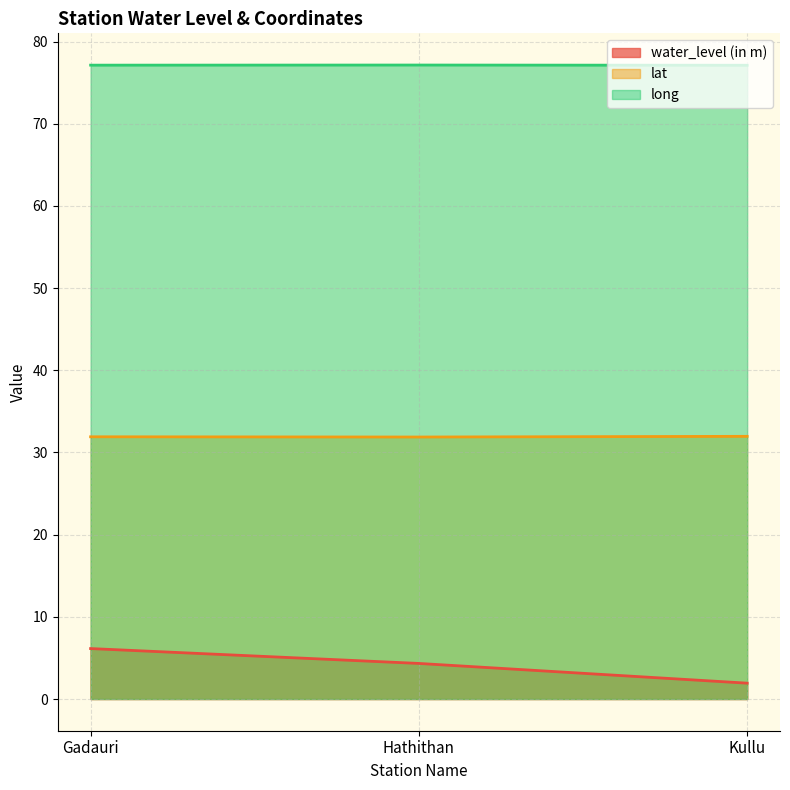

Which label corresponds to the largest value in the chart?

Hathithan